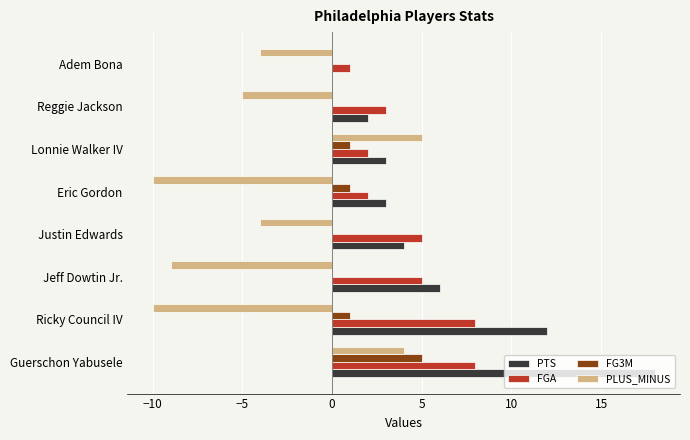

What is the sum of all PLUS_MINUS values?

-33